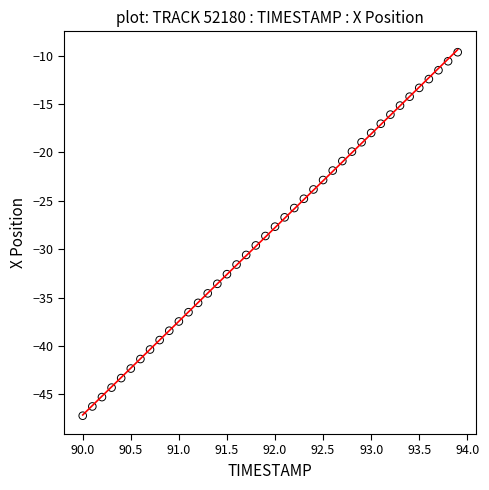

What is the range of Y values (max minus min)?

37.6